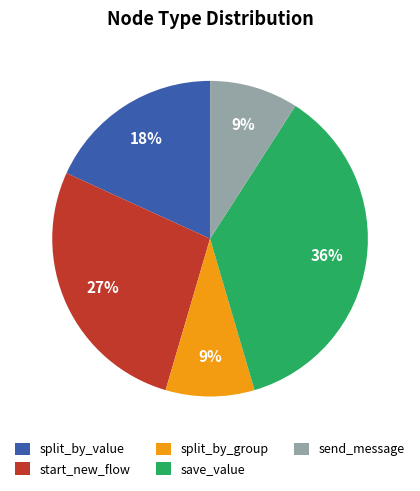

Is it true that send_message is 20% of the pie?

False